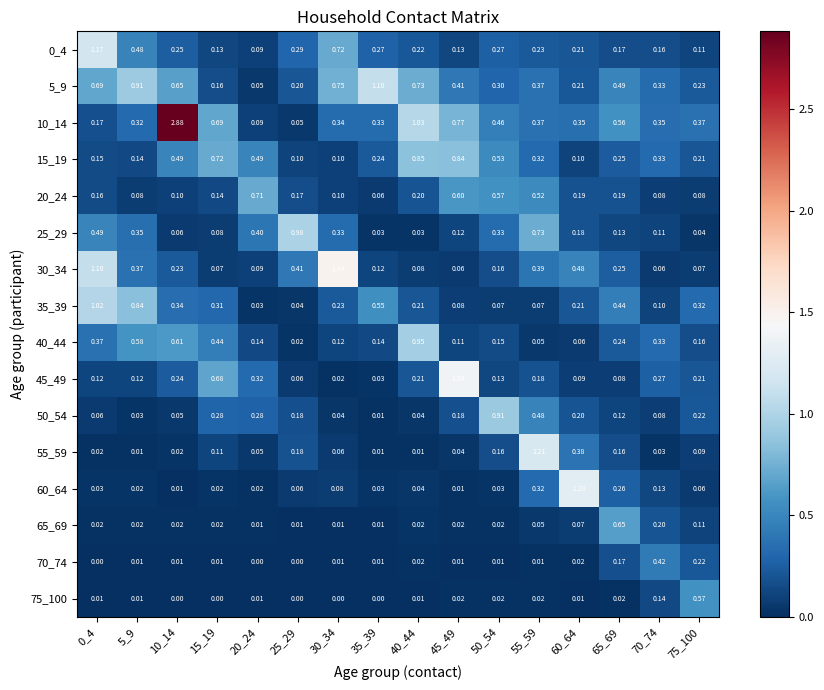

Reading right to left, extract all data points from this chart.

0_4: 75_100=0.1	70_74=0.2	65_69=0.2	60_64=0.2	55_59=0.2	50_54=0.3	45_49=0.1	40_44=0.2	35_39=0.3	30_34=0.7	25_29=0.3	20_24=0.1	15_19=0.1	10_14=0.2	5_9=0.5	0_4=1.2
5_9: 75_100=0.2	70_74=0.3	65_69=0.5	60_64=0.2	55_59=0.4	50_54=0.3	45_49=0.4	40_44=0.7	35_39=1.1	30_34=0.8	25_29=0.2	20_24=0.1	15_19=0.2	10_14=0.7	5_9=0.9	0_4=0.7
10_14: 75_100=0.4	70_74=0.3	65_69=0.6	60_64=0.3	55_59=0.4	50_54=0.5	45_49=0.8	40_44=1.0	35_39=0.3	30_34=0.3	25_29=0.1	20_24=0.1	15_19=0.7	10_14=2.9	5_9=0.3	0_4=0.2
15_19: 75_100=0.2	70_74=0.3	65_69=0.2	60_64=0.1	55_59=0.3	50_54=0.5	45_49=0.8	40_44=0.8	35_39=0.2	30_34=0.1	25_29=0.1	20_24=0.5	15_19=0.7	10_14=0.5	5_9=0.1	0_4=0.1
20_24: 75_100=0.1	70_74=0.1	65_69=0.2	60_64=0.2	55_59=0.5	50_54=0.6	45_49=0.6	40_44=0.2	35_39=0.1	30_34=0.1	25_29=0.2	20_24=0.7	15_19=0.1	10_14=0.1	5_9=0.1	0_4=0.2
25_29: 75_100=0.0	70_74=0.1	65_69=0.1	60_64=0.2	55_59=0.7	50_54=0.3	45_49=0.1	40_44=0.0	35_39=0.0	30_34=0.3	25_29=1.0	20_24=0.4	15_19=0.1	10_14=0.1	5_9=0.3	0_4=0.5
30_34: 75_100=0.1	70_74=0.1	65_69=0.2	60_64=0.5	55_59=0.4	50_54=0.2	45_49=0.1	40_44=0.1	35_39=0.1	30_34=1.5	25_29=0.4	20_24=0.1	15_19=0.1	10_14=0.2	5_9=0.4	0_4=1.1
35_39: 75_100=0.3	70_74=0.1	65_69=0.4	60_64=0.2	55_59=0.1	50_54=0.1	45_49=0.1	40_44=0.2	35_39=0.6	30_34=0.2	25_29=0.0	20_24=0.0	15_19=0.3	10_14=0.3	5_9=0.8	0_4=1.0
40_44: 75_100=0.2	70_74=0.3	65_69=0.2	60_64=0.1	55_59=0.1	50_54=0.1	45_49=0.1	40_44=0.9	35_39=0.1	30_34=0.1	25_29=0.0	20_24=0.1	15_19=0.4	10_14=0.6	5_9=0.6	0_4=0.4
45_49: 75_100=0.2	70_74=0.3	65_69=0.1	60_64=0.1	55_59=0.2	50_54=0.1	45_49=1.4	40_44=0.2	35_39=0.0	30_34=0.0	25_29=0.1	20_24=0.3	15_19=0.7	10_14=0.2	5_9=0.1	0_4=0.1
50_54: 75_100=0.2	70_74=0.1	65_69=0.1	60_64=0.2	55_59=0.5	50_54=0.9	45_49=0.2	40_44=0.0	35_39=0.0	30_34=0.0	25_29=0.2	20_24=0.3	15_19=0.3	10_14=0.1	5_9=0.0	0_4=0.1
55_59: 75_100=0.1	70_74=0.0	65_69=0.2	60_64=0.4	55_59=1.2	50_54=0.2	45_49=0.0	40_44=0.0	35_39=0.0	30_34=0.1	25_29=0.2	20_24=0.1	15_19=0.1	10_14=0.0	5_9=0.0	0_4=0.0
60_64: 75_100=0.1	70_74=0.1	65_69=0.3	60_64=1.3	55_59=0.3	50_54=0.0	45_49=0.0	40_44=0.0	35_39=0.0	30_34=0.1	25_29=0.1	20_24=0.0	15_19=0.0	10_14=0.0	5_9=0.0	0_4=0.0
65_69: 75_100=0.1	70_74=0.2	65_69=0.7	60_64=0.1	55_59=0.1	50_54=0.0	45_49=0.0	40_44=0.0	35_39=0.0	30_34=0.0	25_29=0.0	20_24=0.0	15_19=0.0	10_14=0.0	5_9=0.0	0_4=0.0
70_74: 75_100=0.2	70_74=0.4	65_69=0.2	60_64=0.0	55_59=0.0	50_54=0.0	45_49=0.0	40_44=0.0	35_39=0.0	30_34=0.0	25_29=0.0	20_24=0.0	15_19=0.0	10_14=0.0	5_9=0.0	0_4=0.0
75_100: 75_100=0.6	70_74=0.1	65_69=0.0	60_64=0.0	55_59=0.0	50_54=0.0	45_49=0.0	40_44=0.0	35_39=0.0	30_34=0.0	25_29=0.0	20_24=0.0	15_19=0.0	10_14=0.0	5_9=0.0	0_4=0.0